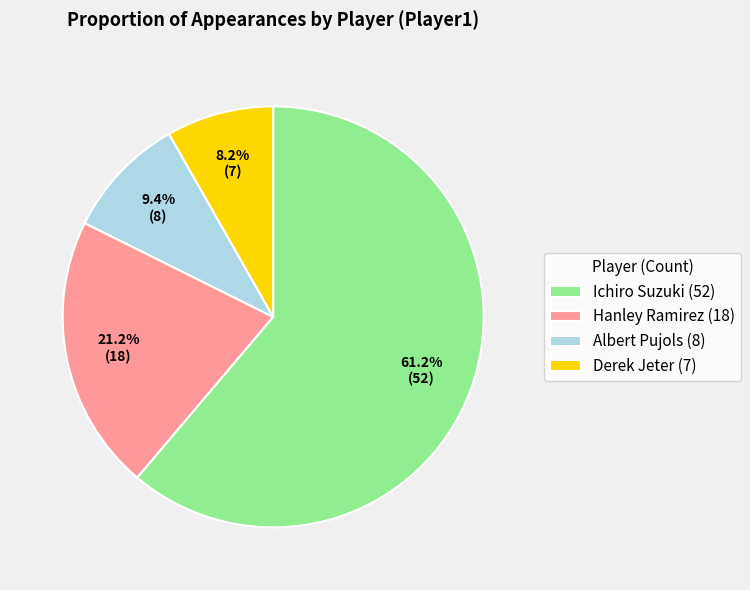

Which category has the smallest portion of the pie?

Derek Jeter